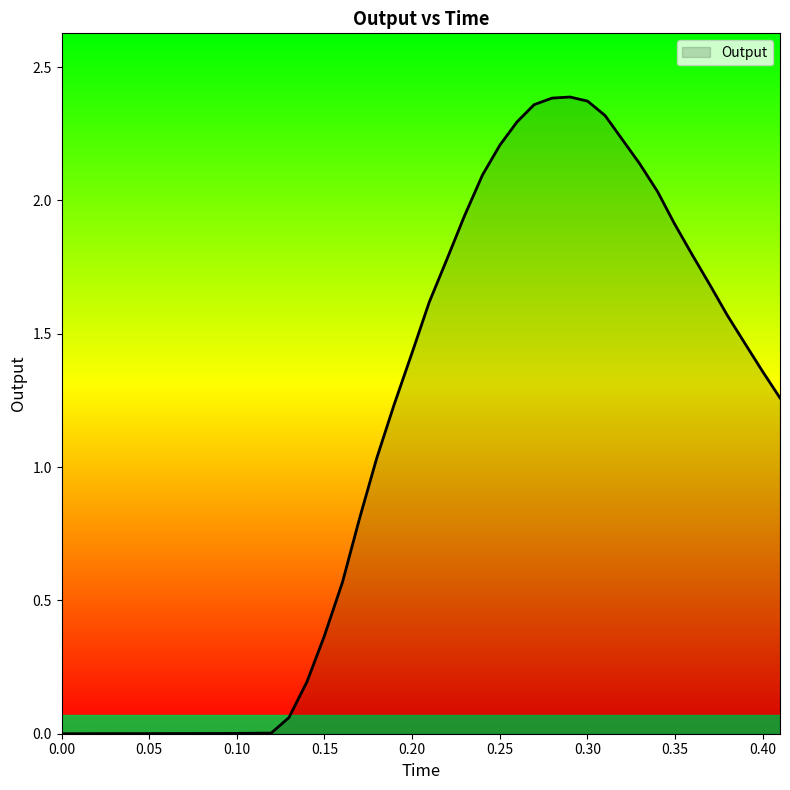

How many lines are shown in the chart?

1